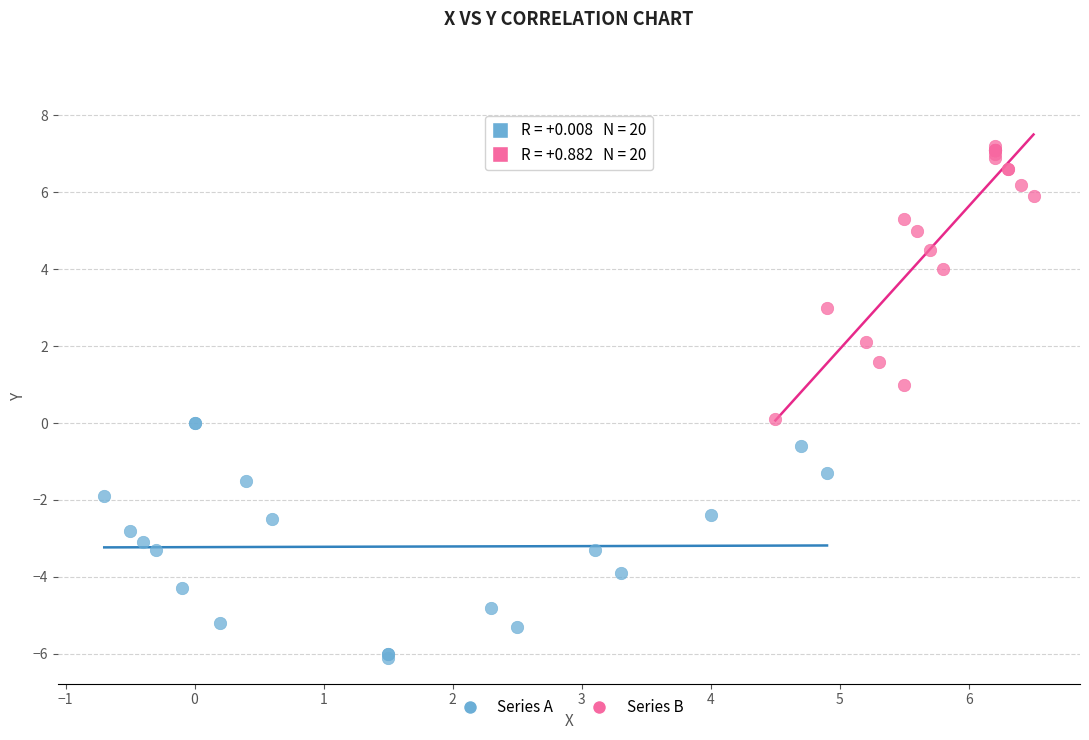

Which series reaches the maximum Y coordinate?

Series B